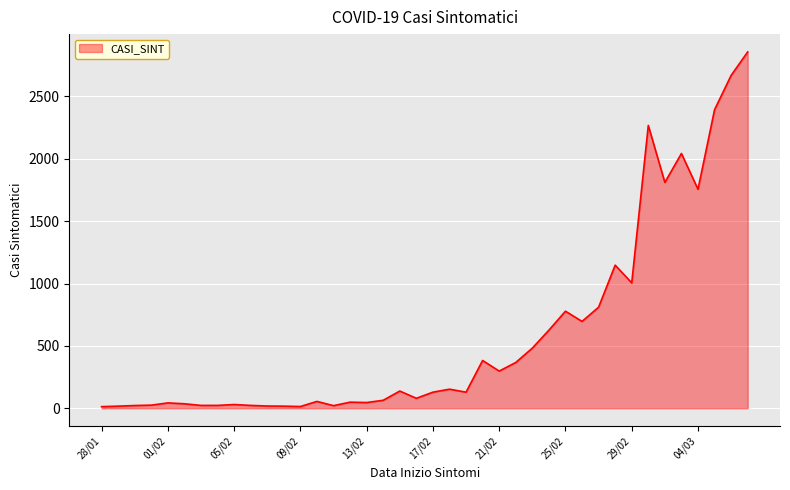

What is the maximum value shown in the chart?

2856